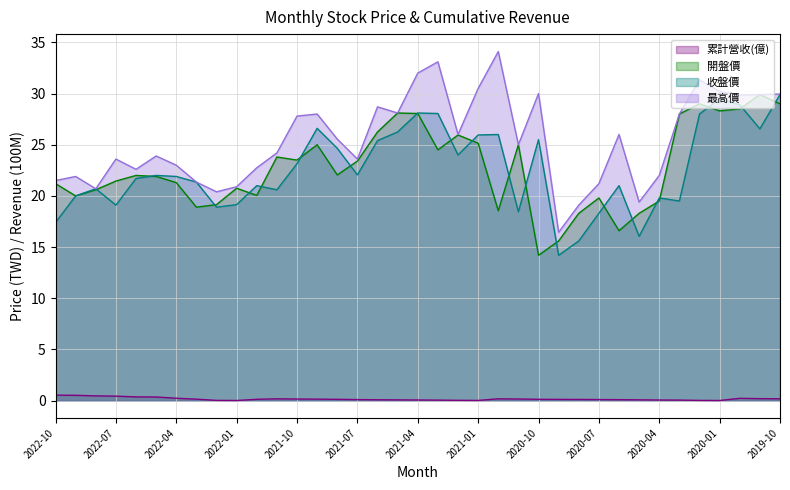

List the labels in order of 收盤價 value, largest first.

2019-10, 2020-01, 2019-12, 2021-04, 2021-03, 2020-02, 2021-09, 2019-11, 2021-05, 2020-12, 2021-01, 2020-10, 2021-06, 2021-08, 2021-02, 2021-10, 2021-07, 2022-05, 2022-04, 2022-06, 2022-03, 2021-12, 2020-06, 2022-08, 2021-11, 2022-09, 2020-04, 2020-03, 2022-01, 2022-07, 2022-02, 2020-11, 2020-07, 2022-10, 2020-05, 2020-08, 2020-09